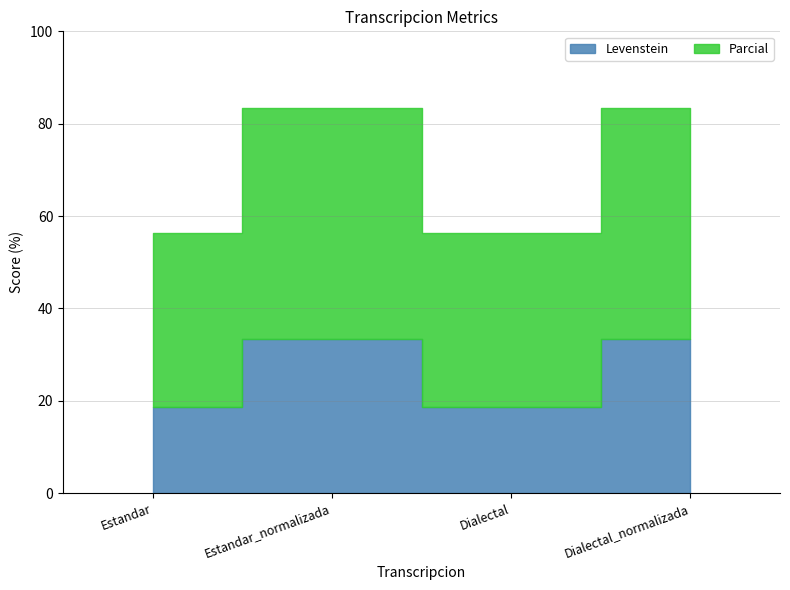

How many lines are shown in the chart?

2